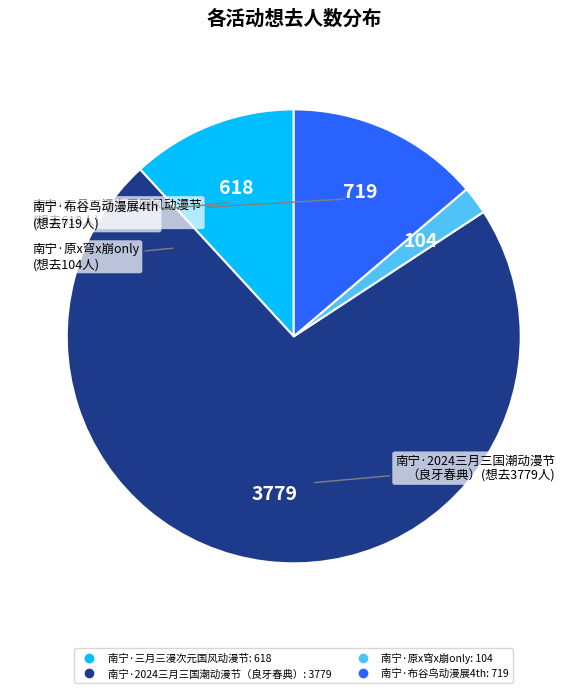

True or false: 南宁·原x穹x崩only accounts for 16% of the total.

False